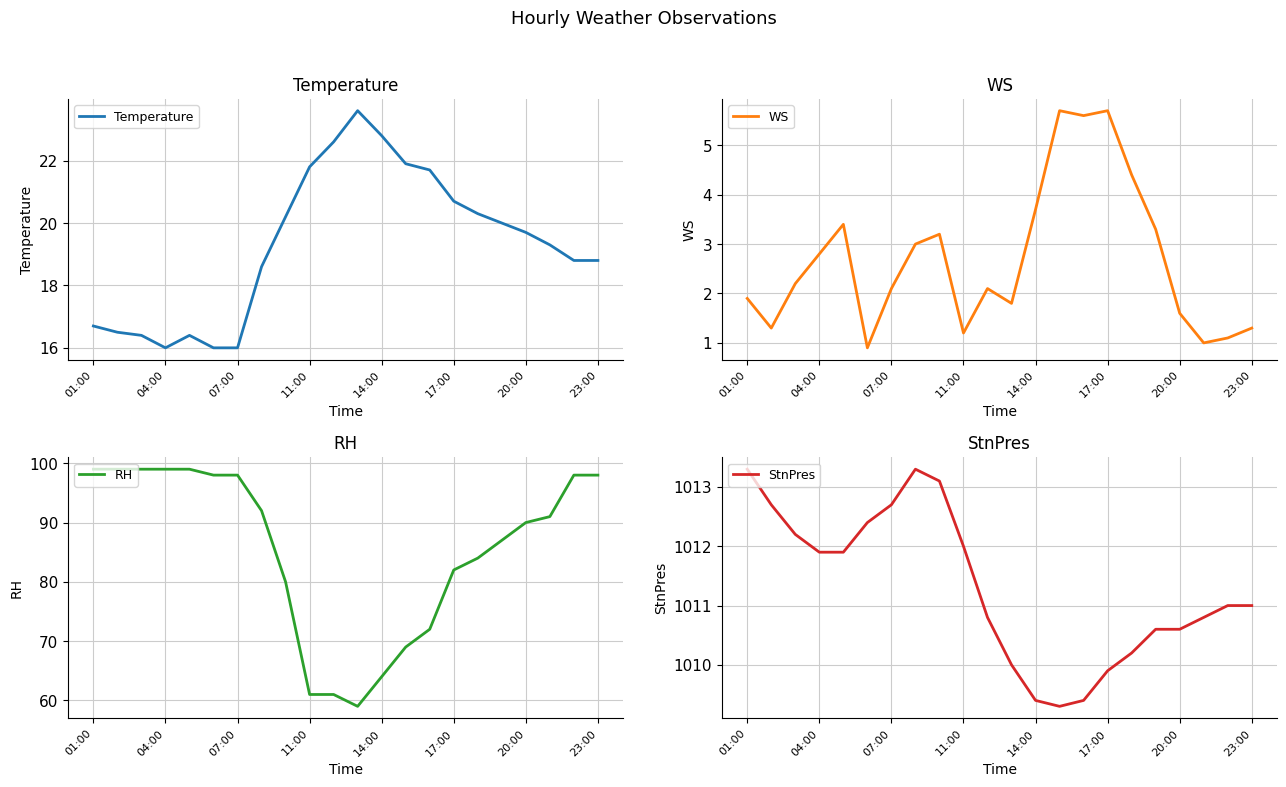

Reading left to right, what are all the values shown in this chart?

Temperature: 16.7	16.5	16.4	16.0	16.4	16.0	16.0	18.6	20.2	21.8	22.6	23.6	22.8	21.9	21.7	20.7	20.3	20.0	19.7	19.3	18.8	18.8
WS: 1.9	1.3	2.2	2.8	3.4	0.9	2.1	3.0	3.2	1.2	2.1	1.8	3.7	5.7	5.6	5.7	4.4	3.3	1.6	1.0	1.1	1.3
RH: 99.0	99.0	99.0	99.0	99.0	98.0	98.0	92.0	80.0	61.0	61.0	59.0	64.0	69.0	72.0	82.0	84.0	87.0	90.0	91.0	98.0	98.0
StnPres: 1013.3	1012.7	1012.2	1011.9	1011.9	1012.4	1012.7	1013.3	1013.1	1012.0	1010.8	1010.0	1009.4	1009.3	1009.4	1009.9	1010.2	1010.6	1010.6	1010.8	1011.0	1011.0